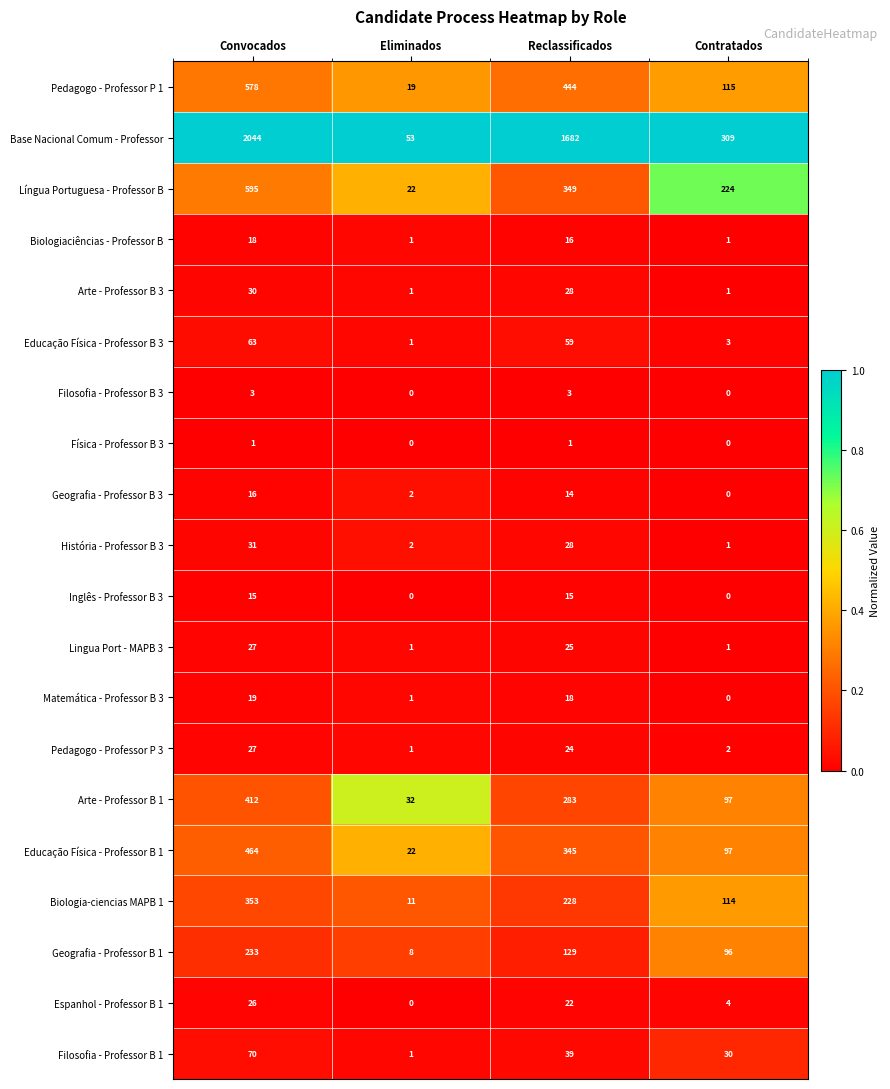

Which series has the largest range (max minus min)?

Base Nacional Comum - Professor